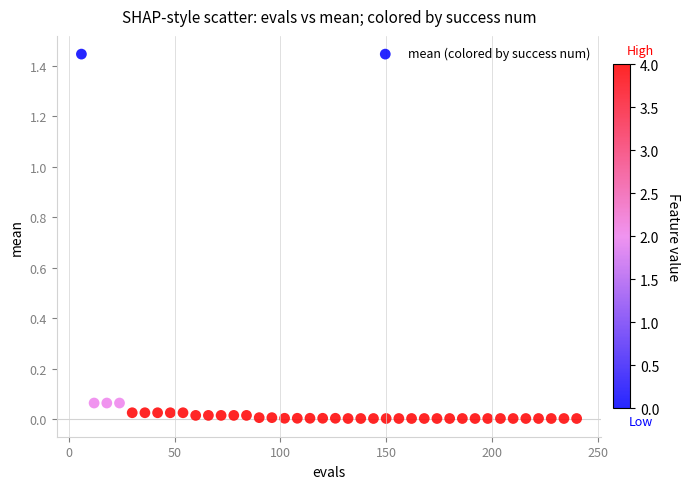

What is the range of X values (max minus min)?

234.0